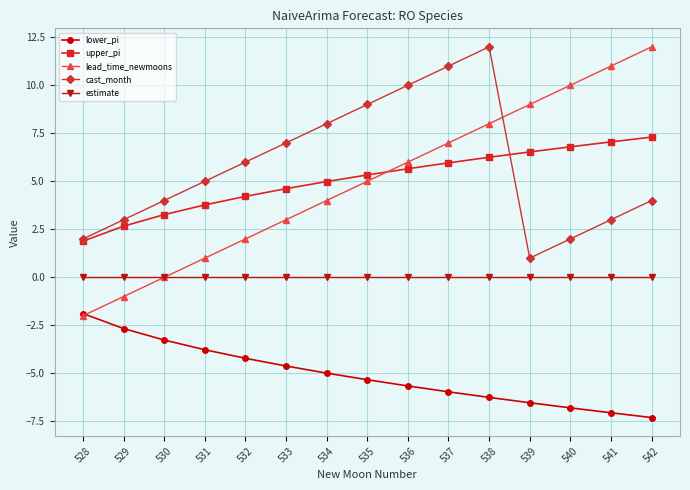

The value of upper_pi at 542 is 7.3. True or false?

True